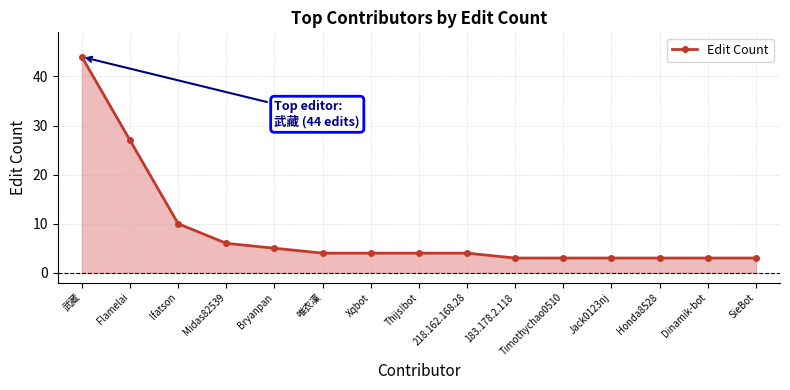

Reading left to right, transcribe all the data shown in this chart.

44	27	10	6	5	4	4	4	4	3	3	3	3	3	3